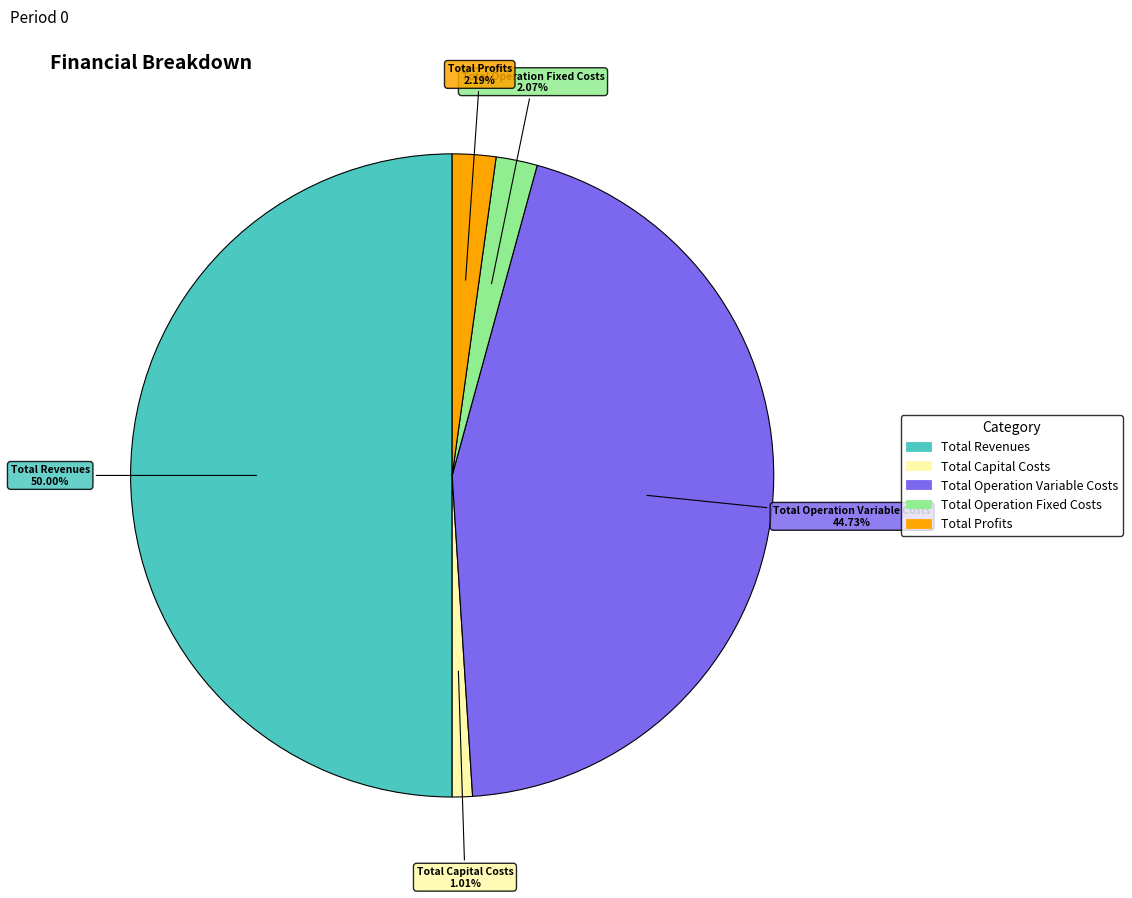

Combined, do Total Revenues and Total Operation Variable Costs account for over 50%?

Yes